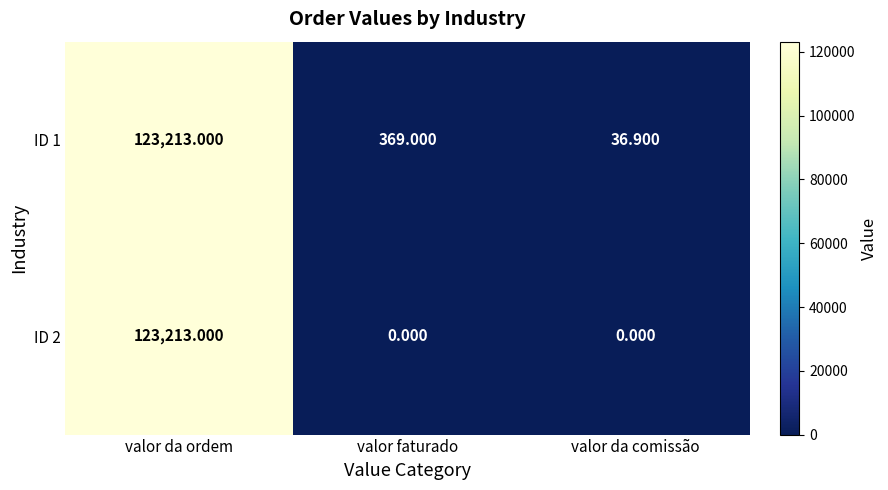

How many data points does each series have?

3